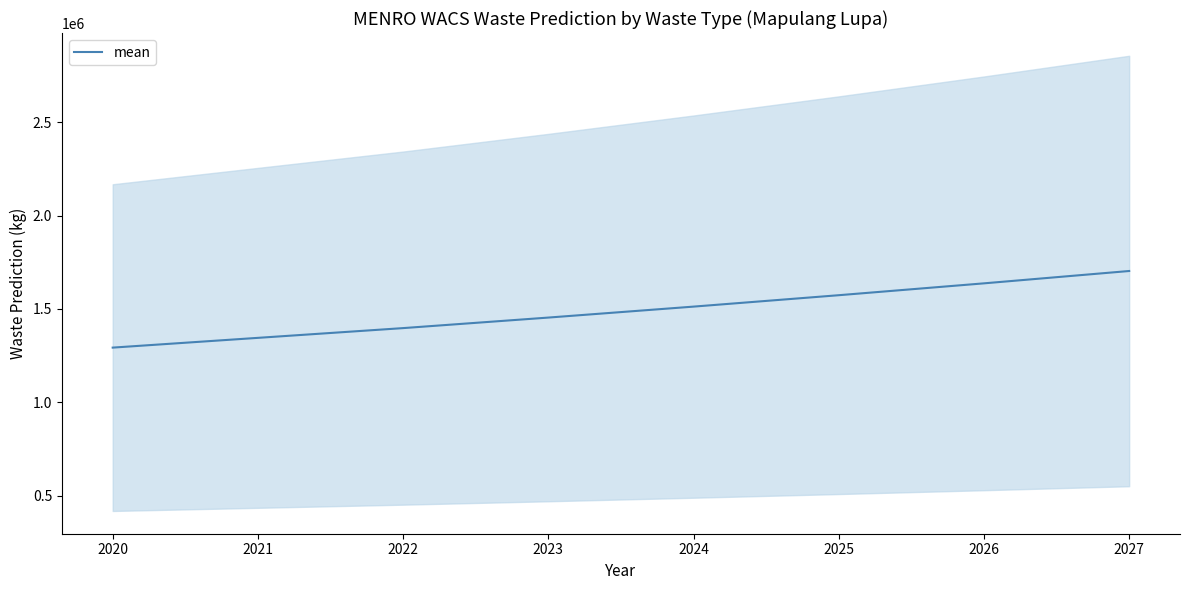

Which label corresponds to the largest value in the chart?

2027